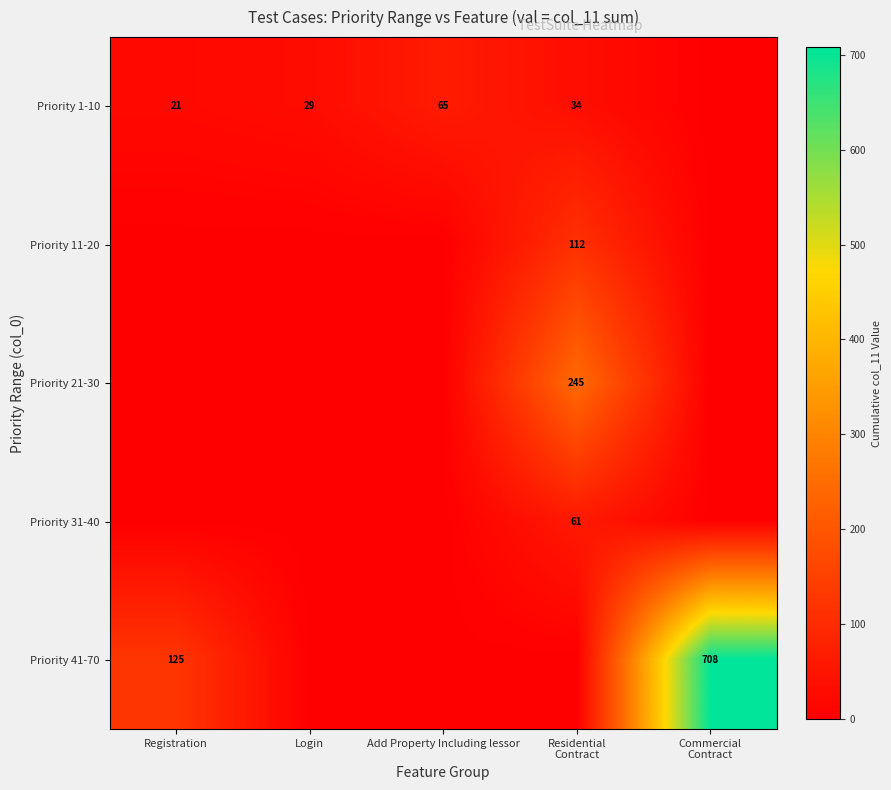

Is it true that Priority 1-10 equals 21 at Registration?

True